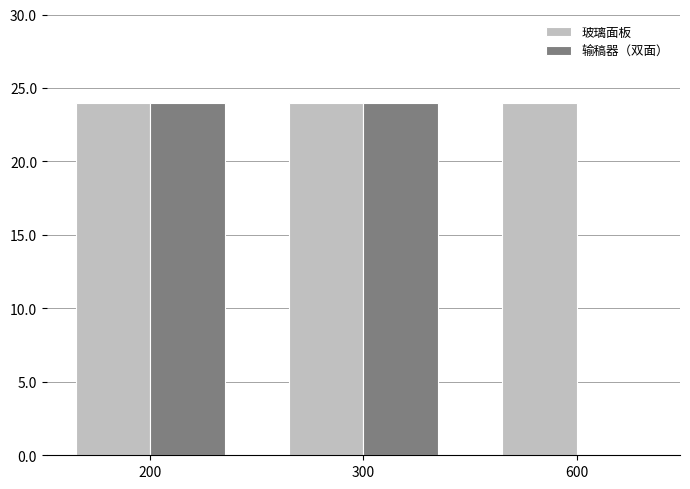

How many series are shown in this chart?

2